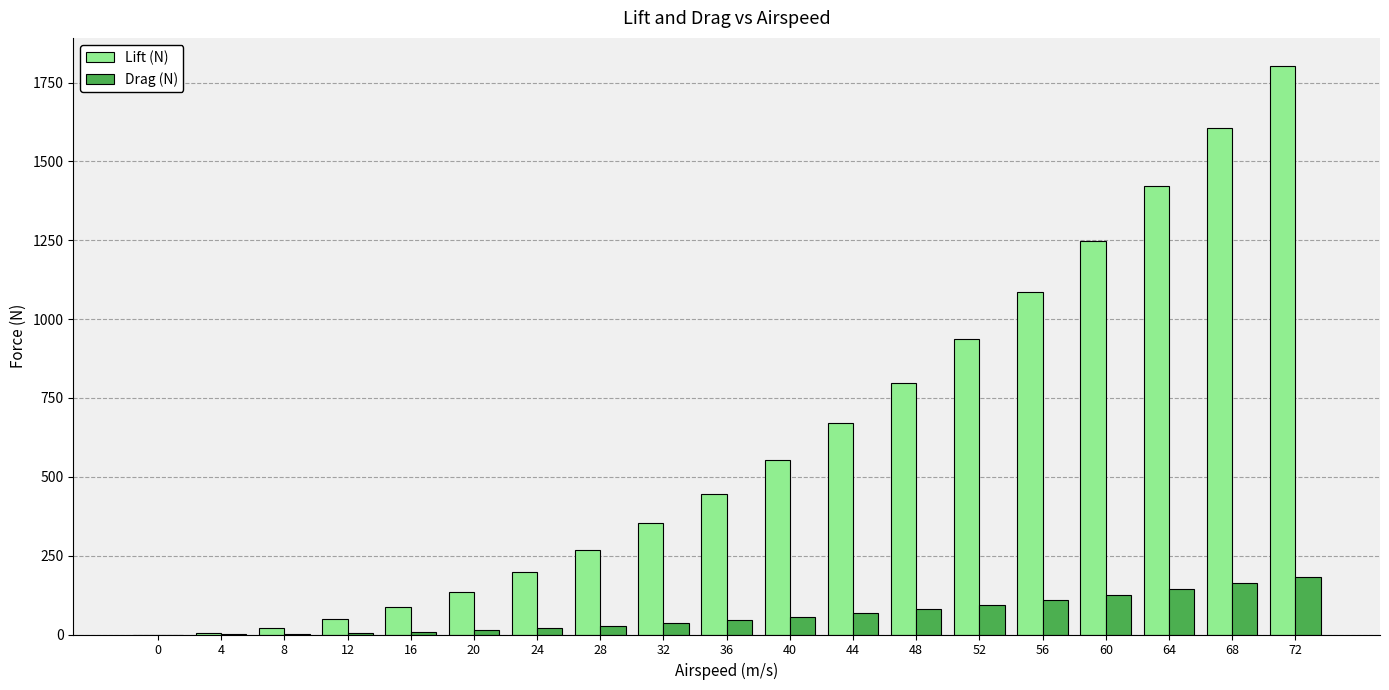

The Lift (N) series shows 797.4 at 48. True or false?

True